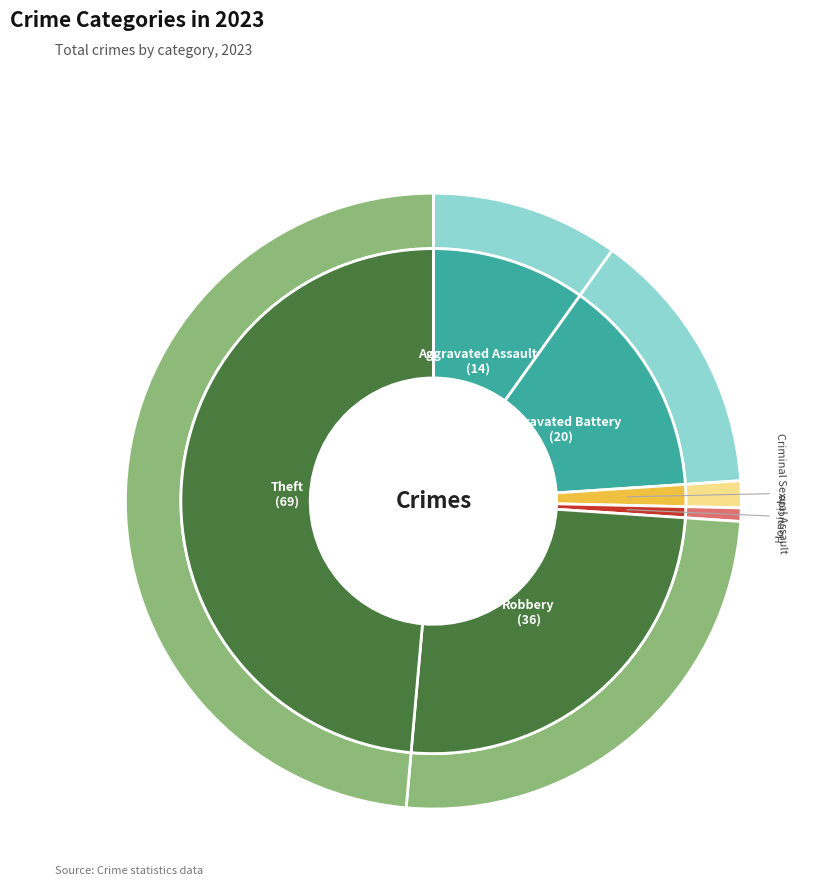

What is the smallest slice in the pie chart?

Homicide